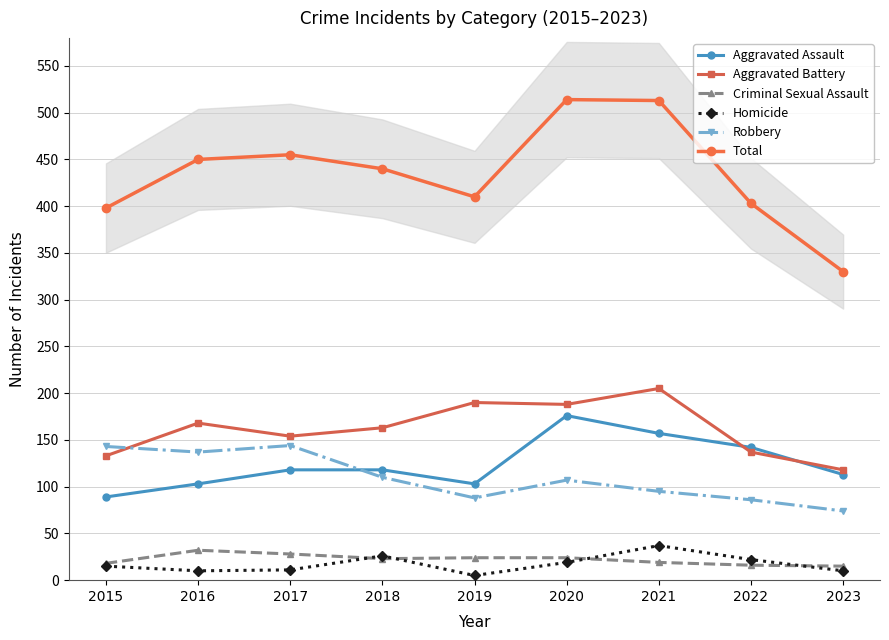

Which series has the widest spread of values?

Total